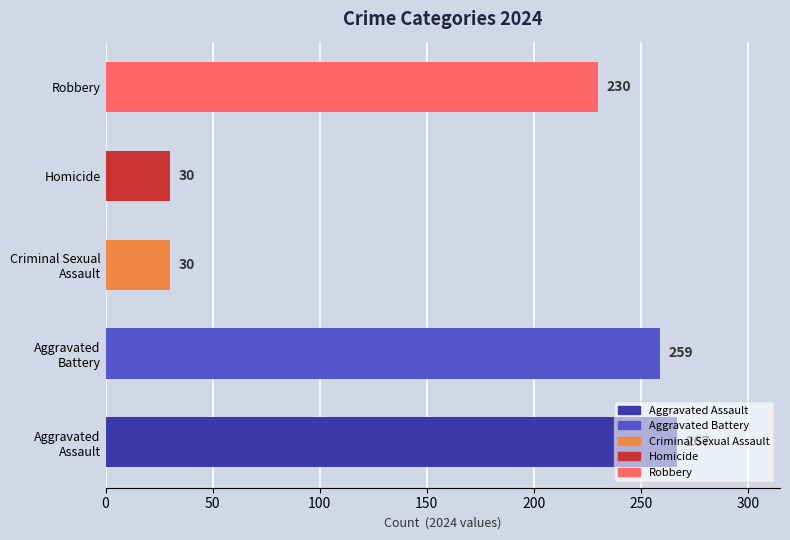

The value at Robbery is 230. True or false?

True